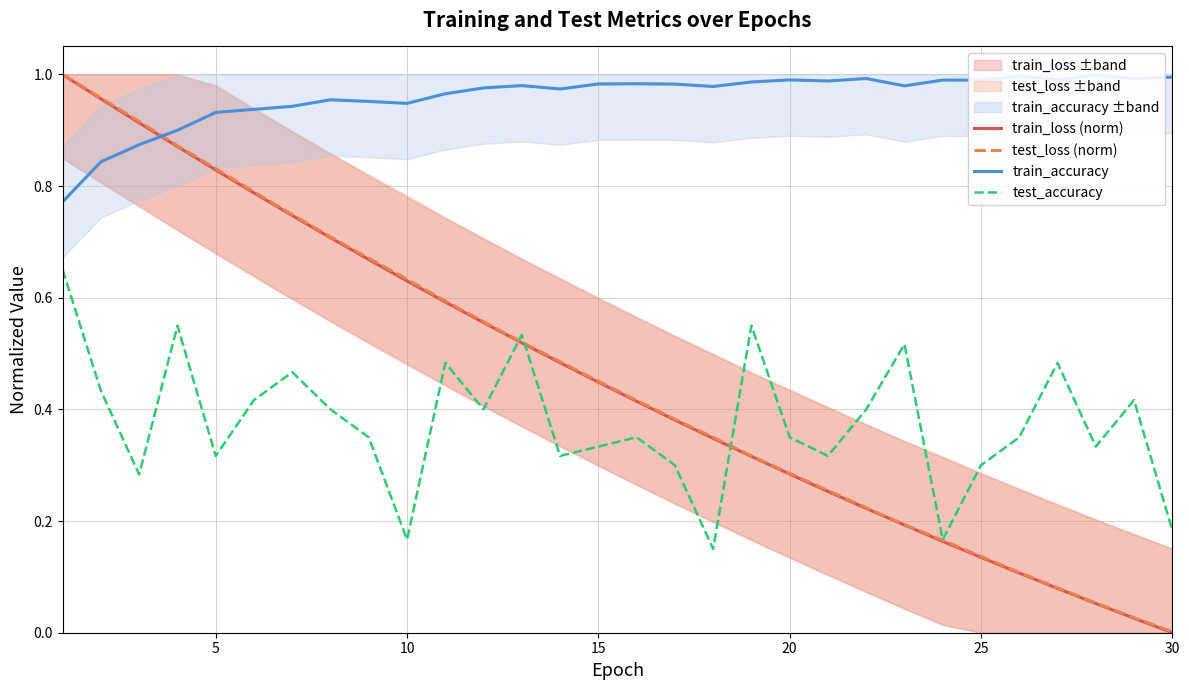

What is the greatest value displayed?

1.0